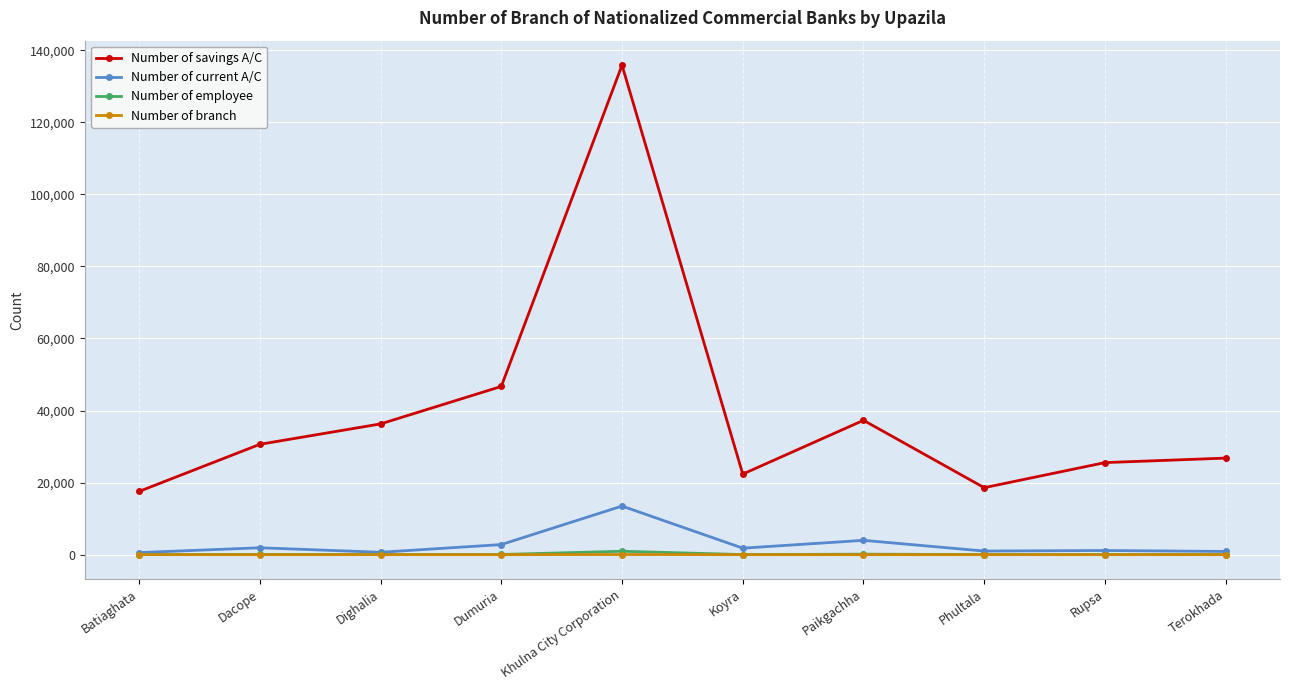

Which series has the widest spread of values?

Number of savings A/C